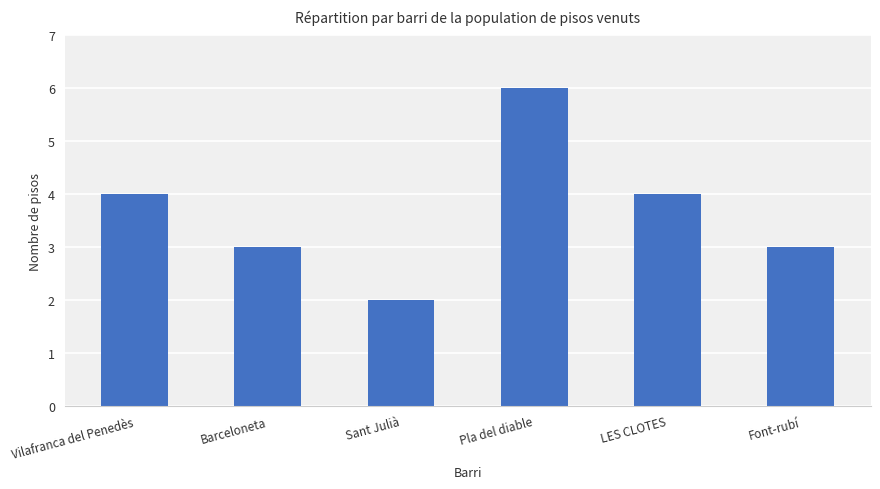

Which category has the highest value across all series?

Pla del diable